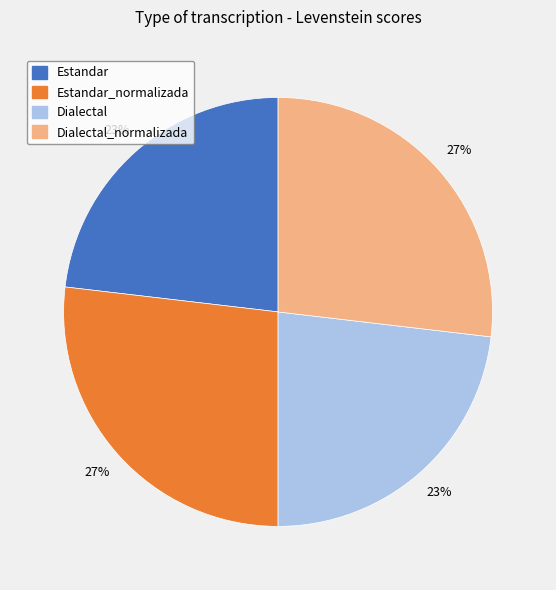

To the nearest percent, what is the difference between the largest and smallest slice percentages?

4%